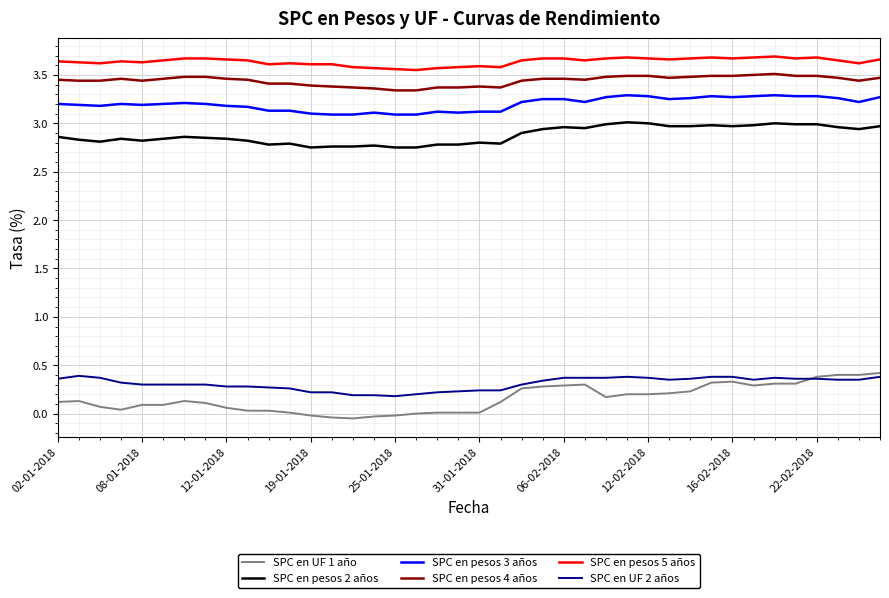

What are all the series names shown in the legend?

SPC en UF 1 año, SPC en pesos 2 años, SPC en pesos 3 años, SPC en pesos 4 años, SPC en pesos 5 años, SPC en UF 2 años